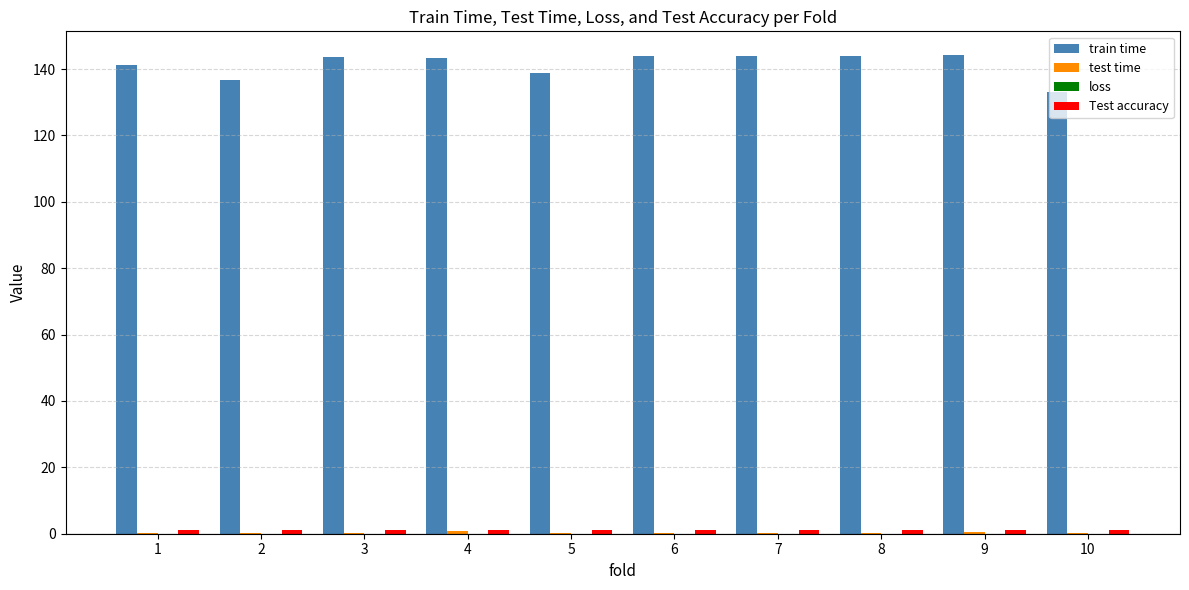

Between 2 and 3, which series saw the biggest shift?

train time